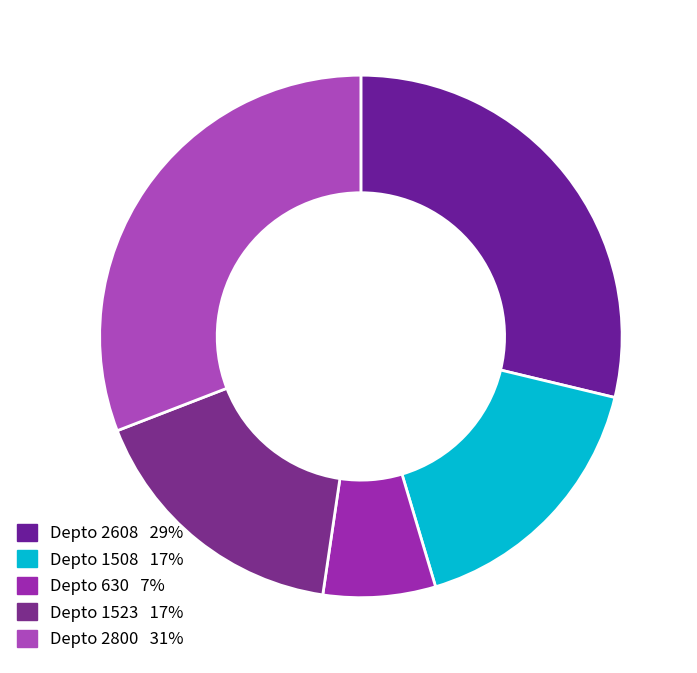

Which category has the biggest portion of the pie?

2800